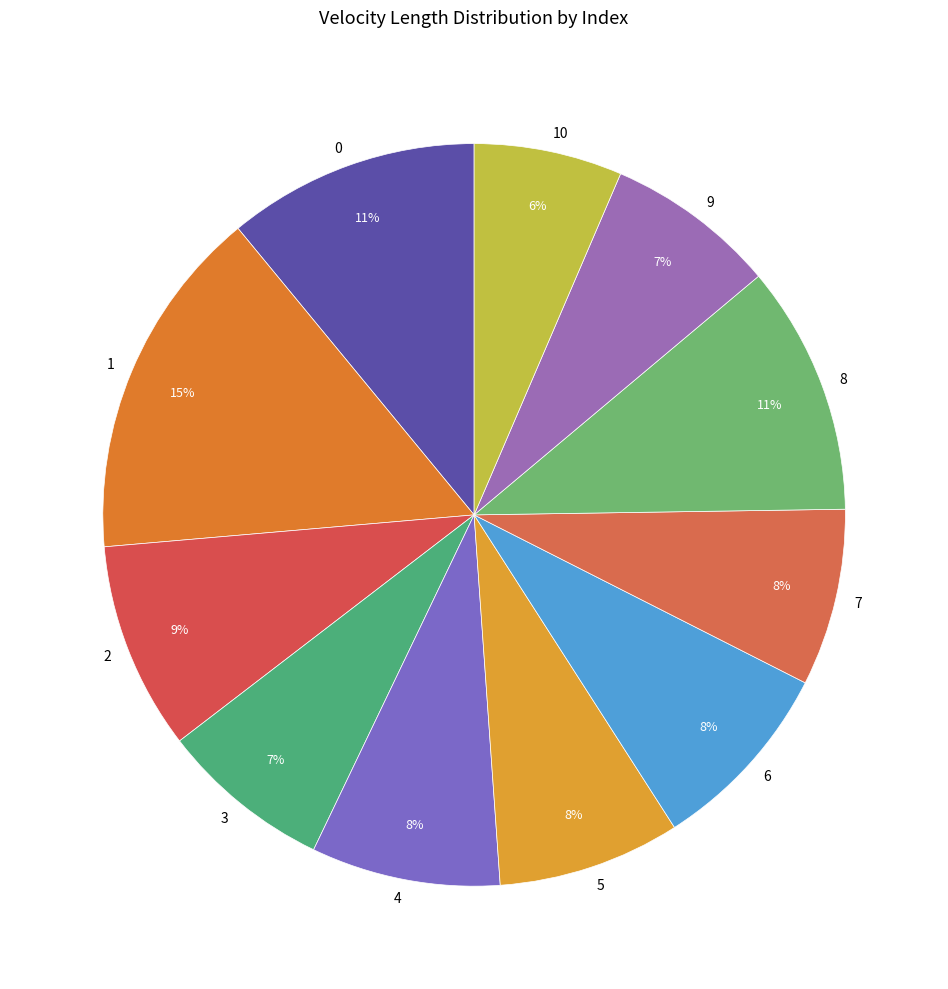

Count the number of slices in the pie.

11